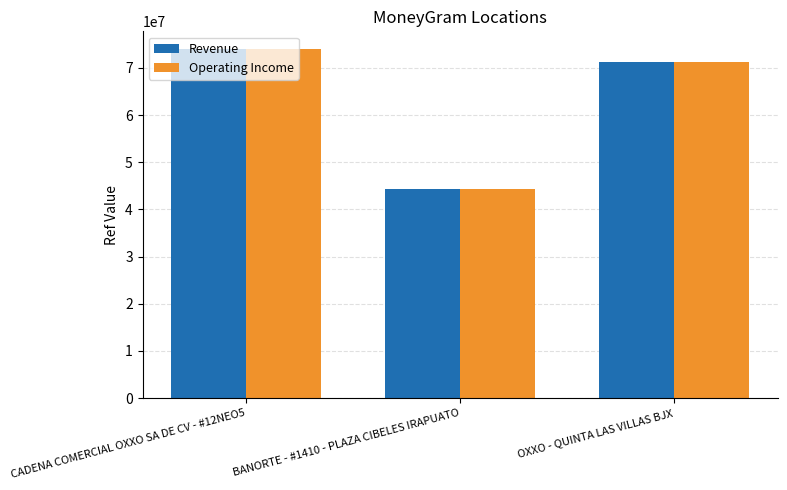

Which category has the lowest value across all series?

BANORTE - #1410 - PLAZA CIBELES IRAPUATO